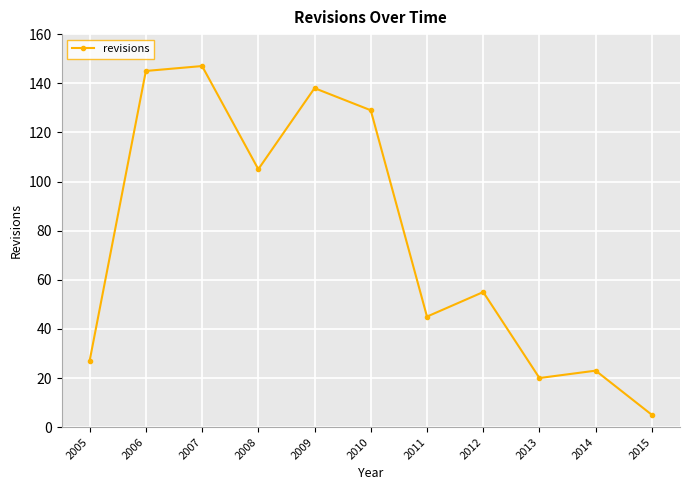

The value at 2007 is 257. True or false?

False